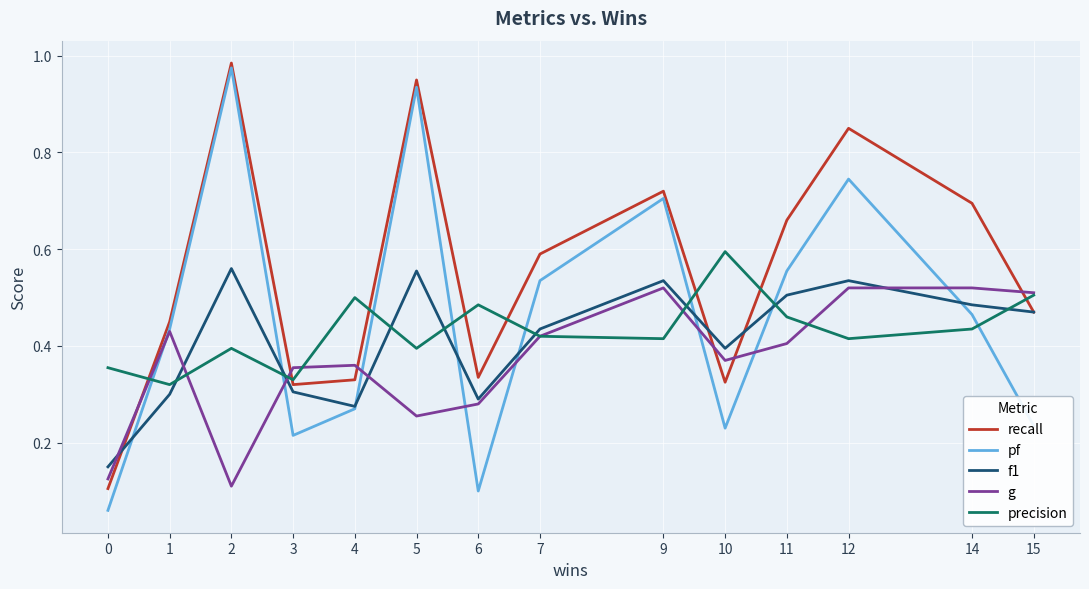

Between which two adjacent categories do f1 and precision first intersect?

1 and 2